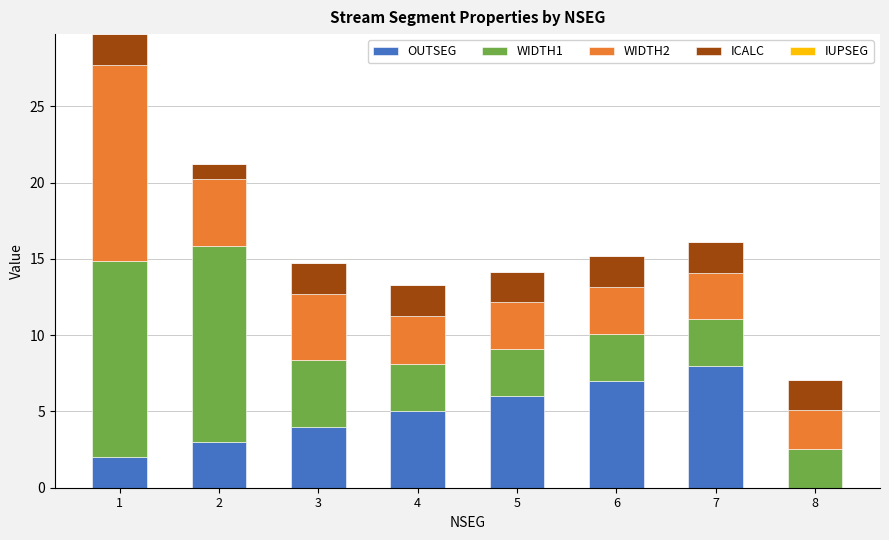

What is the total value across all series at 1?

29.7